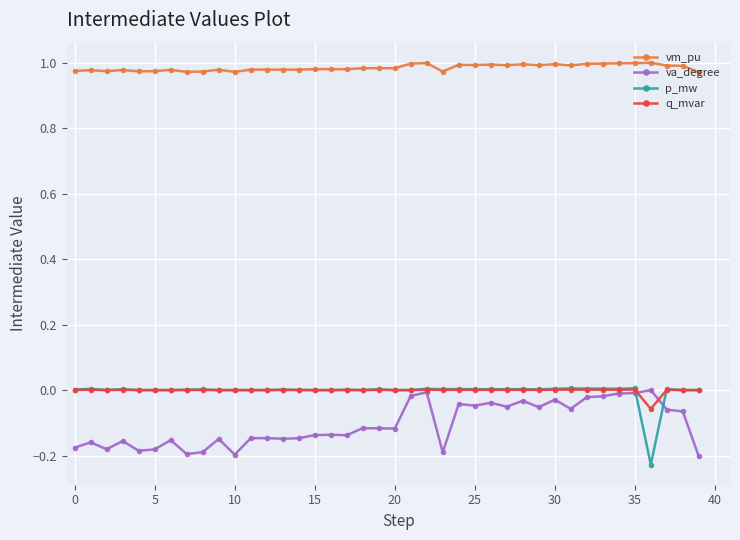

Which series has the largest total across all categories?

vm_pu